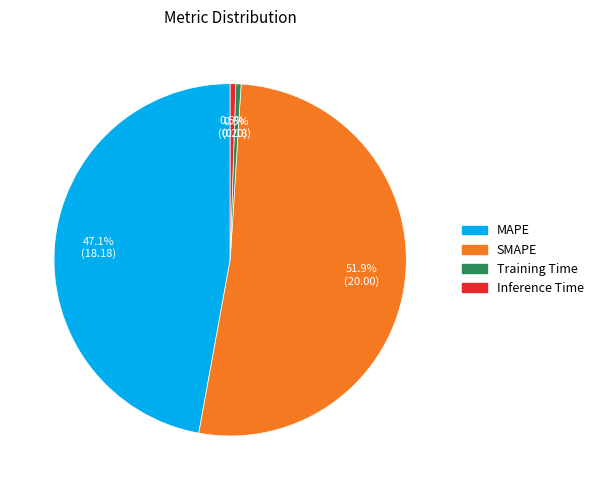

Which slice is the largest?

SMAPE